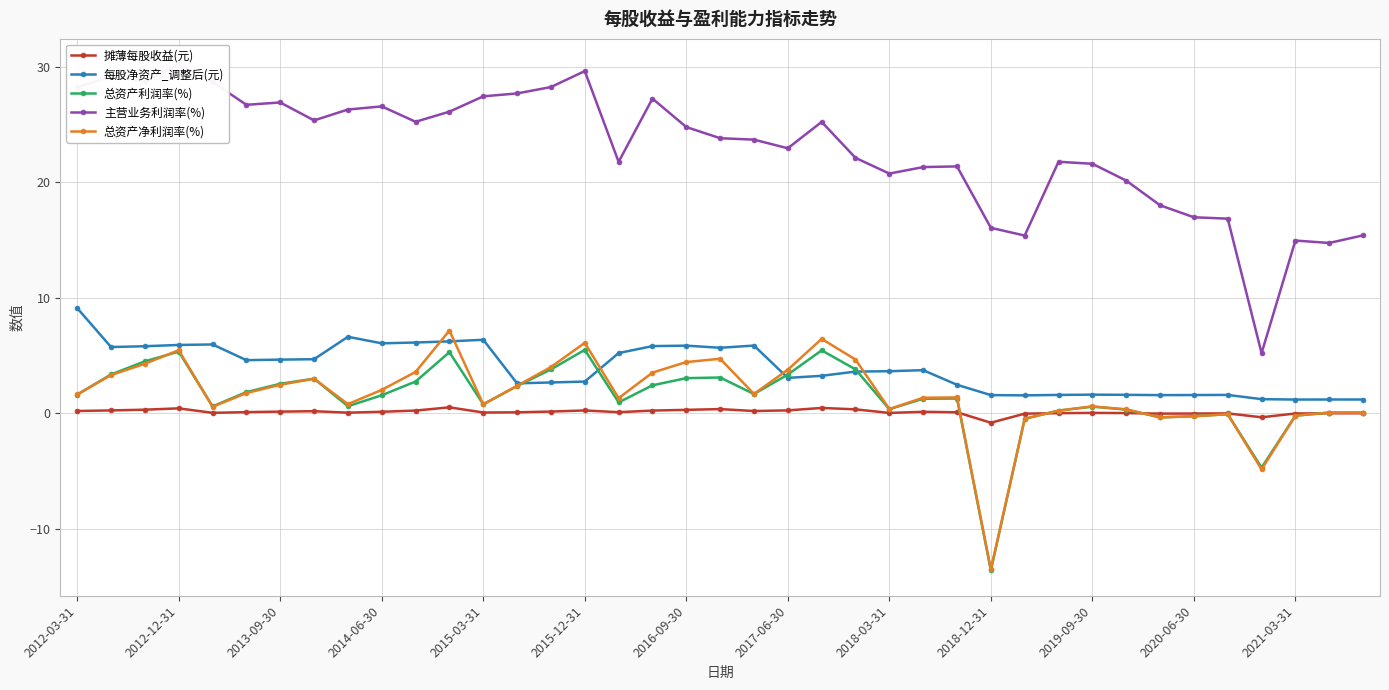

What is the sum of all 总资产利润率(%) values?

53.8